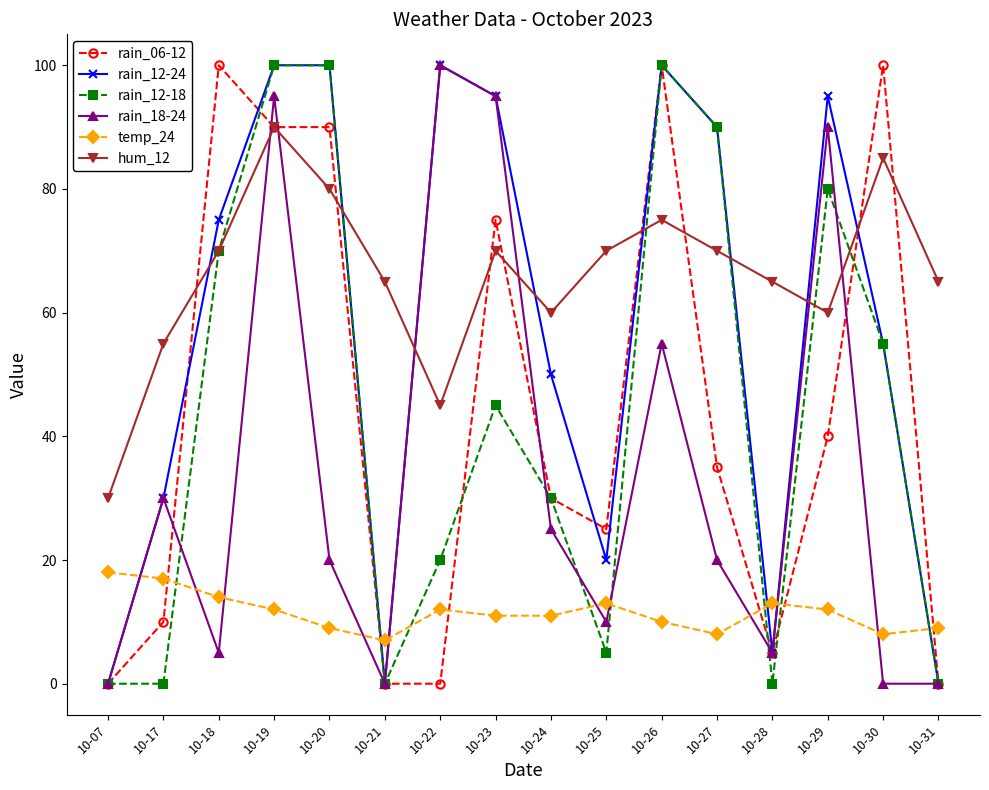

At which category is the sum across all series the highest?

10-19